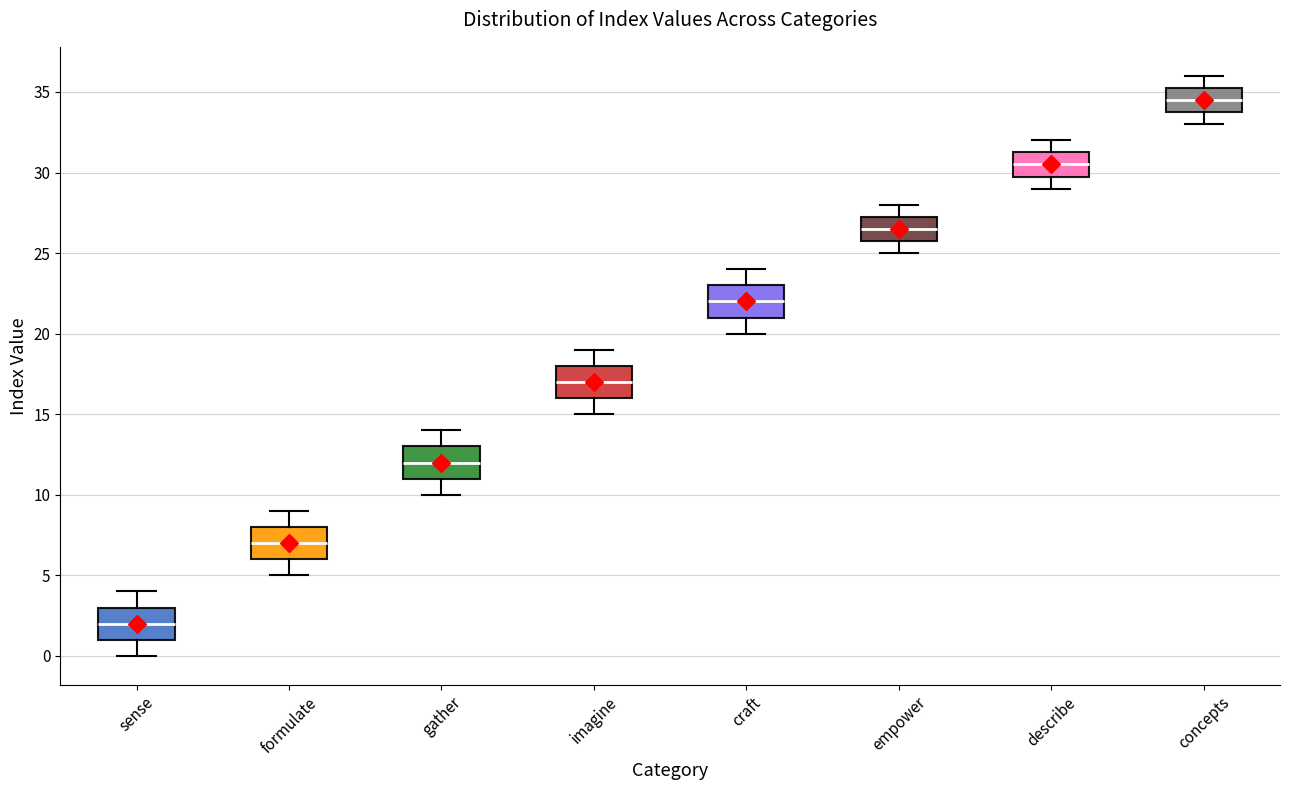

Reading left to right, transcribe this box plot: for each box, give where its median line is, the range the box spans, and where its two whiskers end, as read against the y-axis. The values are not printed on the chart, so give them approximately, as read against the axis.

sense: median 2.0, box 1.0 to 3.0, whiskers 0.0 to 4.0
formulate: median 7.0, box 6.0 to 8.0, whiskers 5.0 to 9.0
gather: median 12.0, box 11.0 to 13.0, whiskers 10.0 to 14.0
imagine: median 17.0, box 16.0 to 18.0, whiskers 15.0 to 19.0
craft: median 22.0, box 21.0 to 23.0, whiskers 20.0 to 24.0
empower: median 26.5, box 26.0 to 27.5, whiskers 25.0 to 28.0
describe: median 30.5, box 30.0 to 31.5, whiskers 29.0 to 32.0
concepts: median 34.5, box 34.0 to 35.5, whiskers 33.0 to 36.0